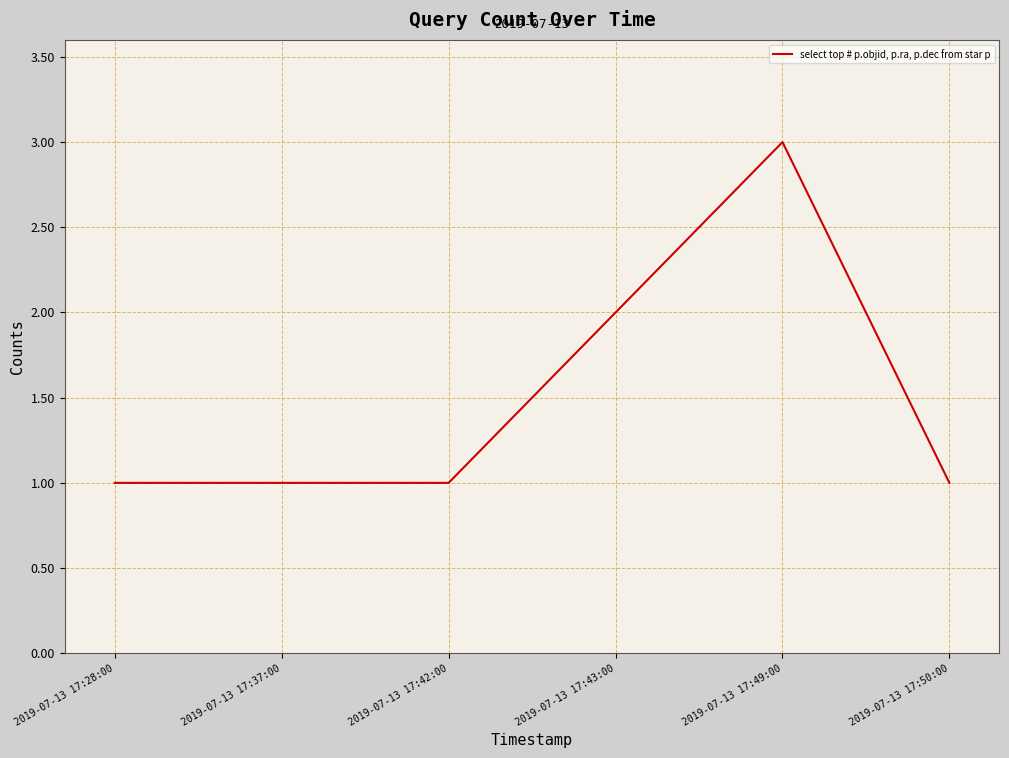

How many categories are shown in the chart?

6